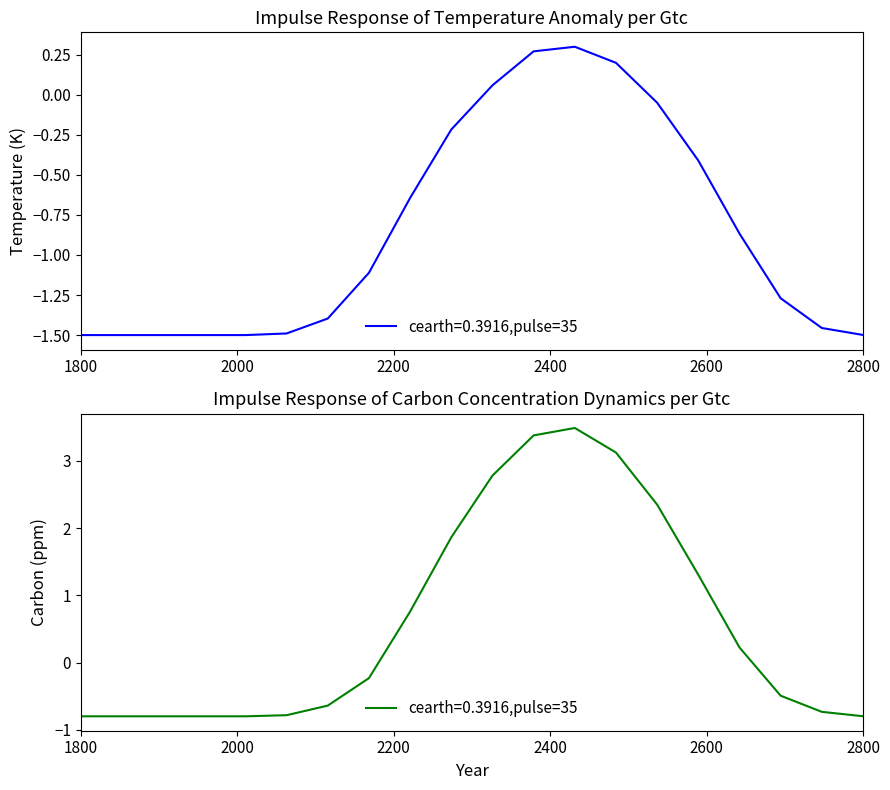

How many negative values does the row_0.0 series have?

16